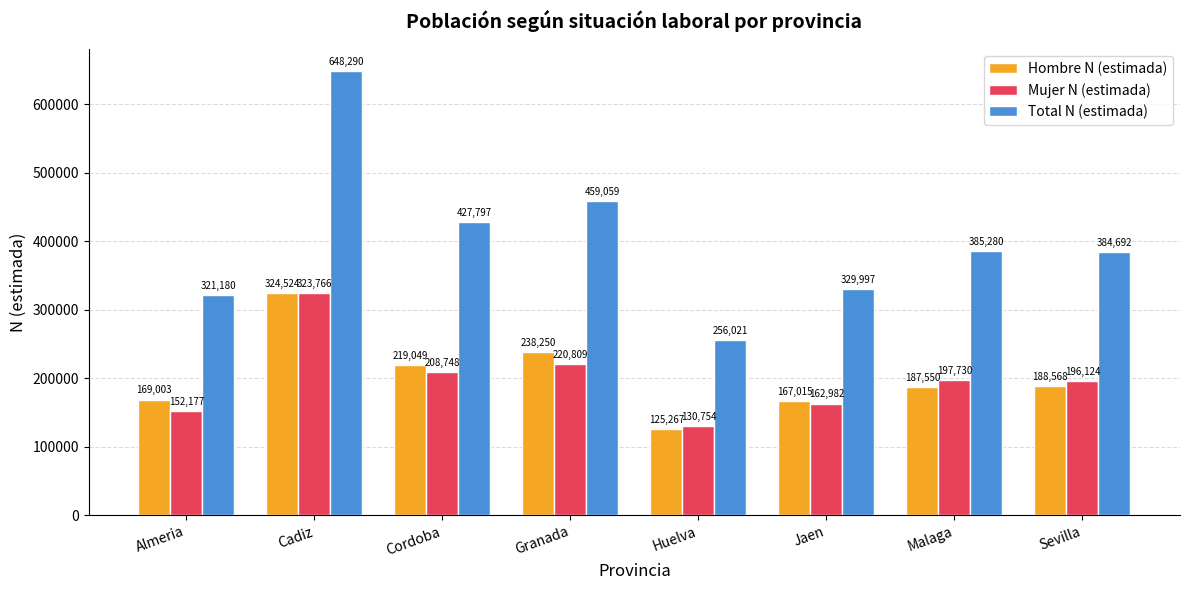

Which series has the largest range (max minus min)?

Total N (estimada)